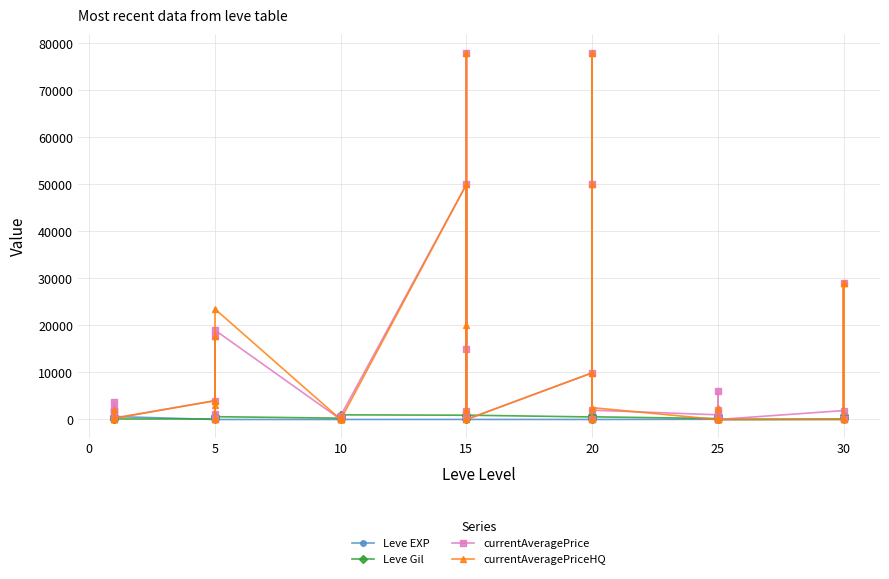

Where is the first local minimum for currentAveragePrice?

5